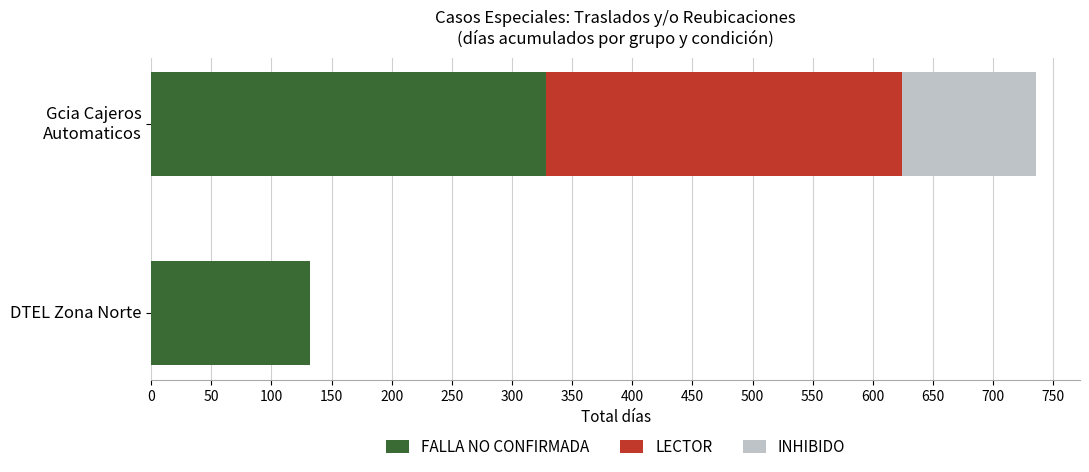

What is the total value across all series at DTEL Zona Norte?

132.0